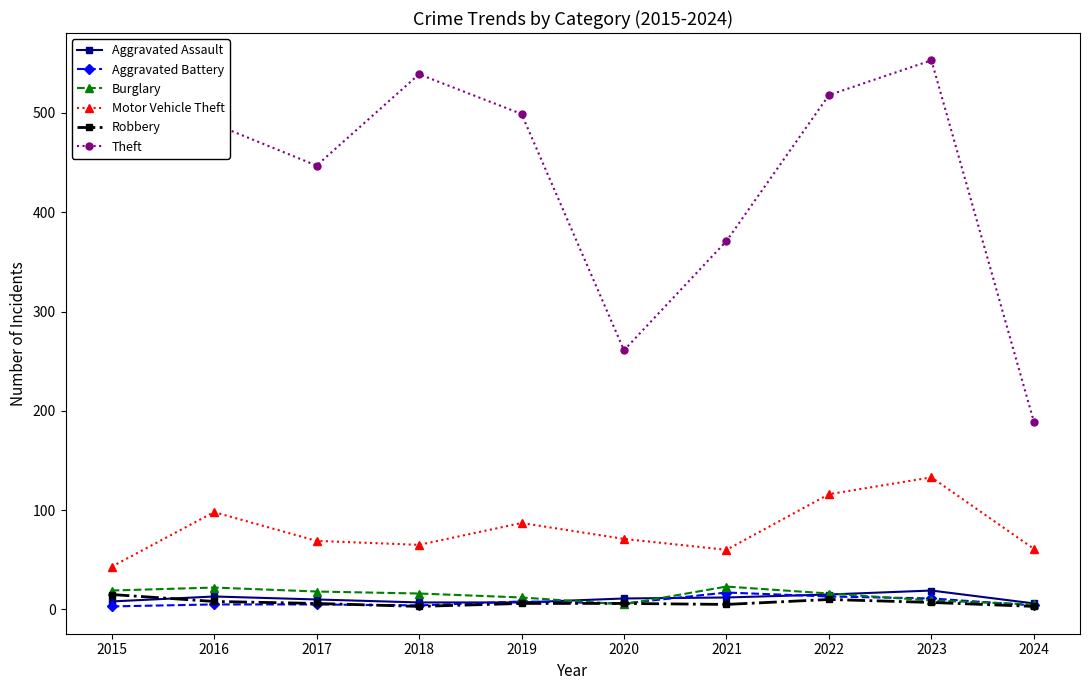

At which category does Motor Vehicle Theft reach its first local peak?

2016